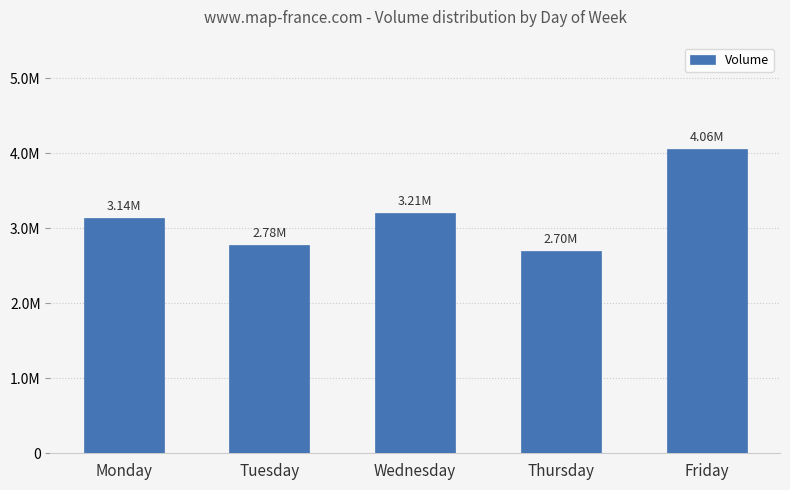

Count the number of values greater than 3142005.

2